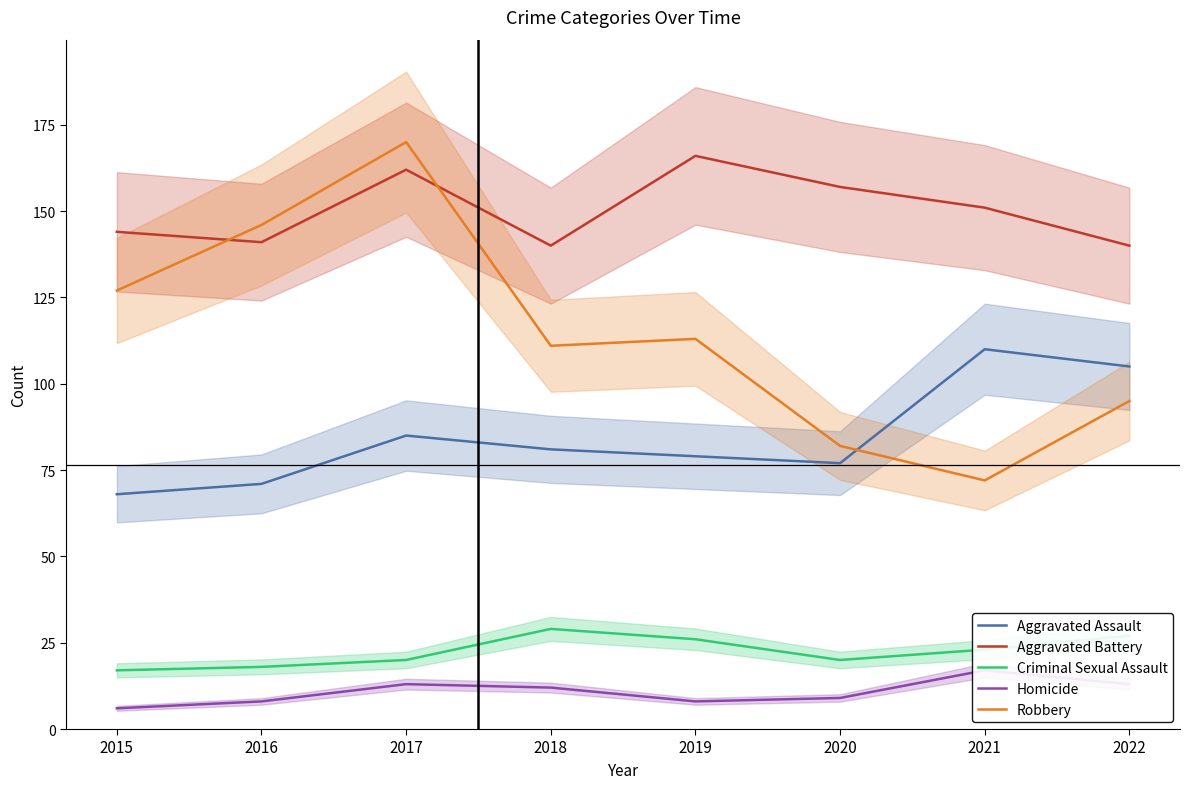

True or false: Homicide has more than 1 interior local peaks.

True